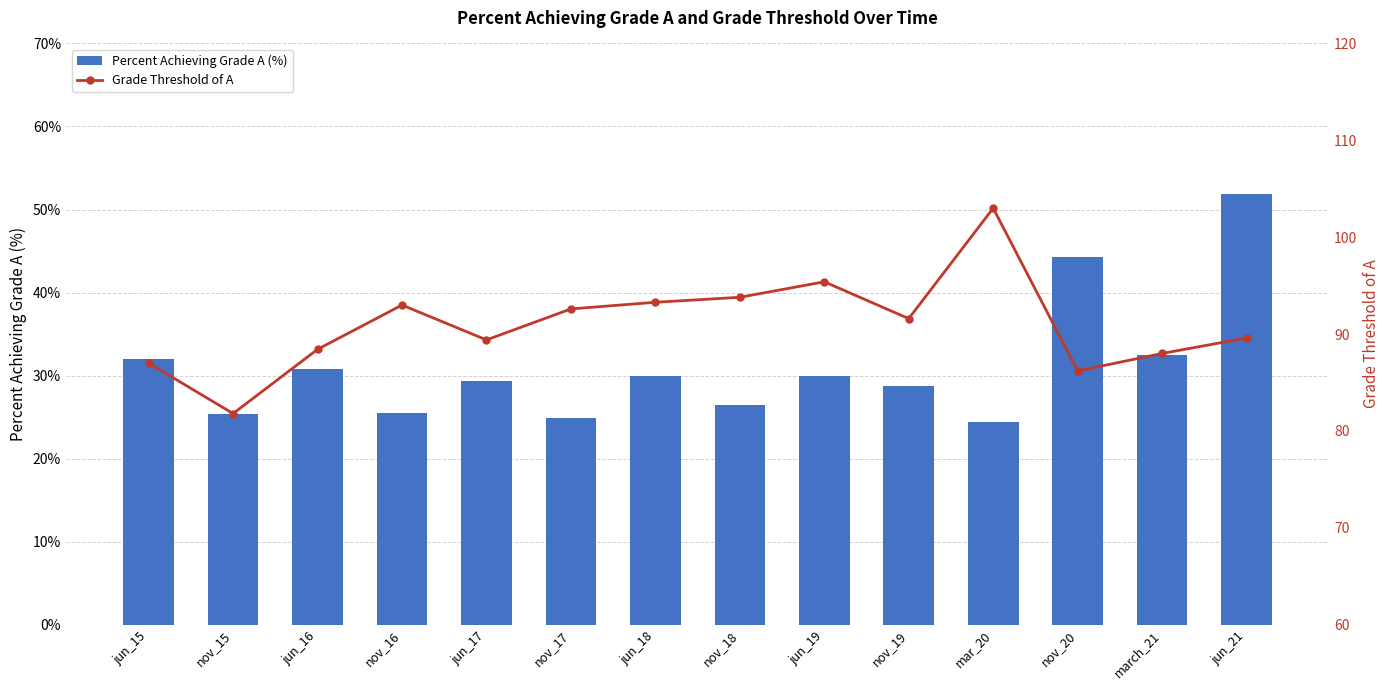

At which category is the sum across all series the highest?

jun_21